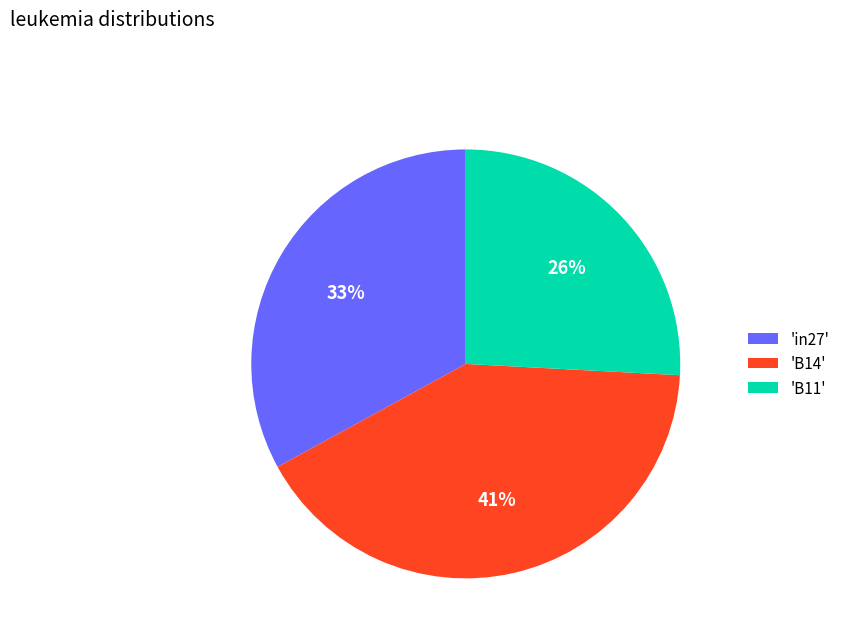

Rank the categories by value from highest to lowest.

'B14', 'in27', 'B11'